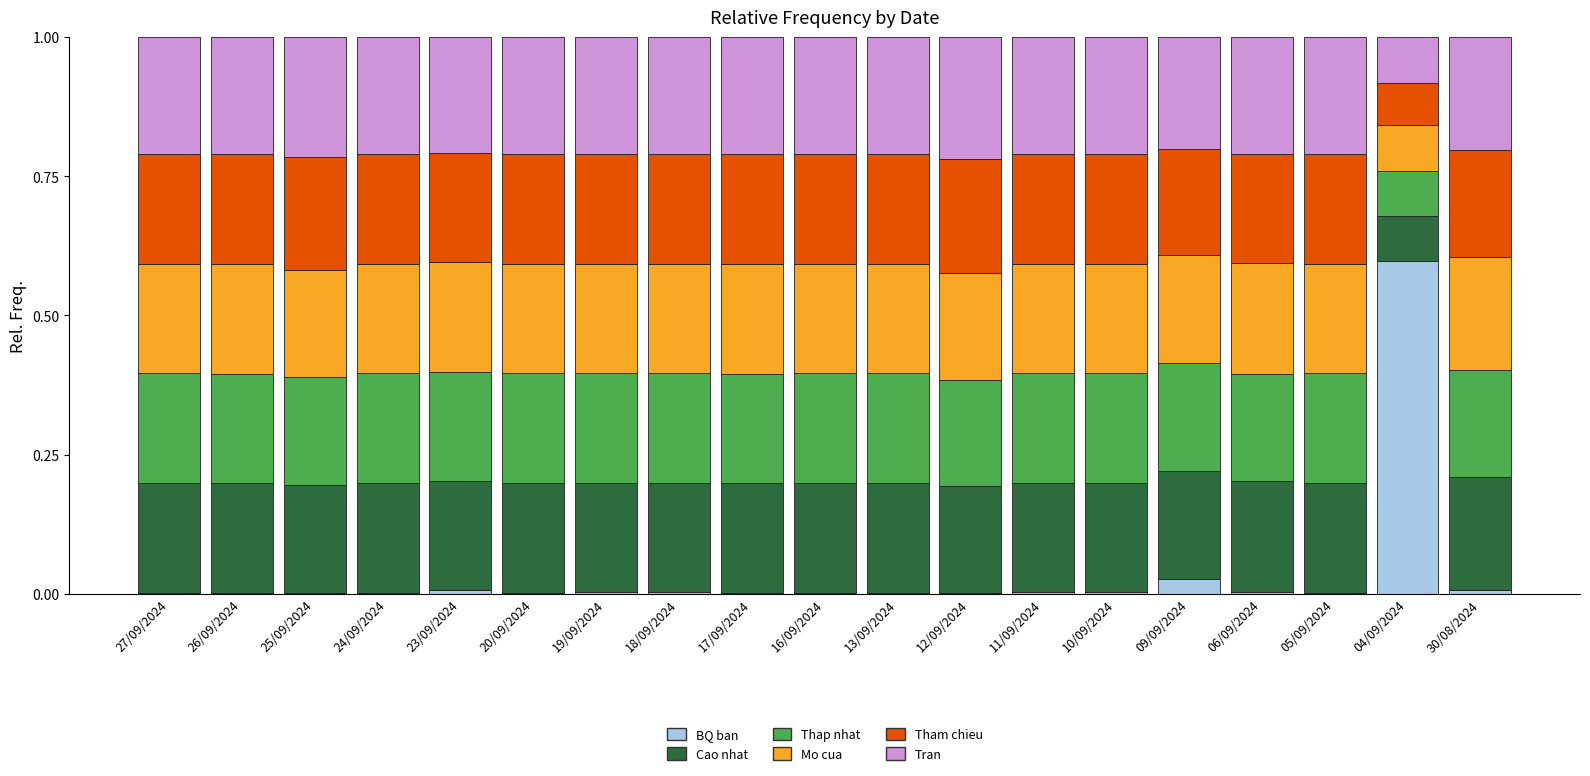

What is the highest value of the BQ ban series?

0.6